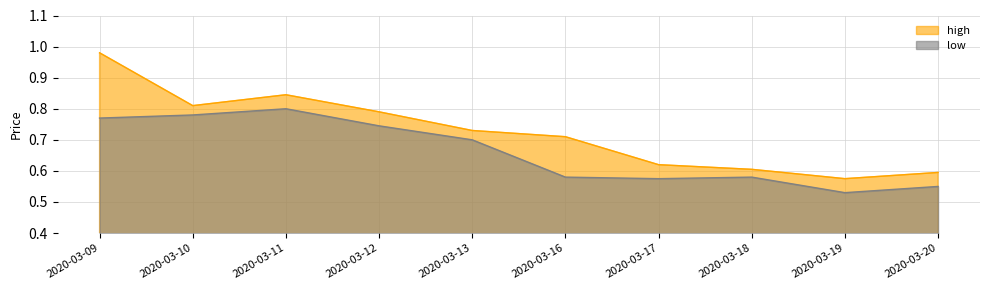

What is the maximum value shown in the chart?

1.0